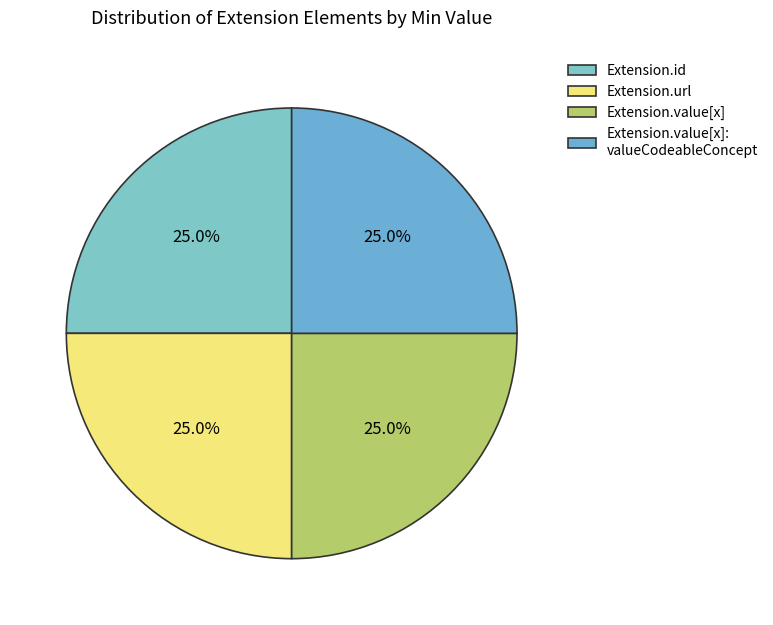

Which category has the biggest portion of the pie?

Extension.url